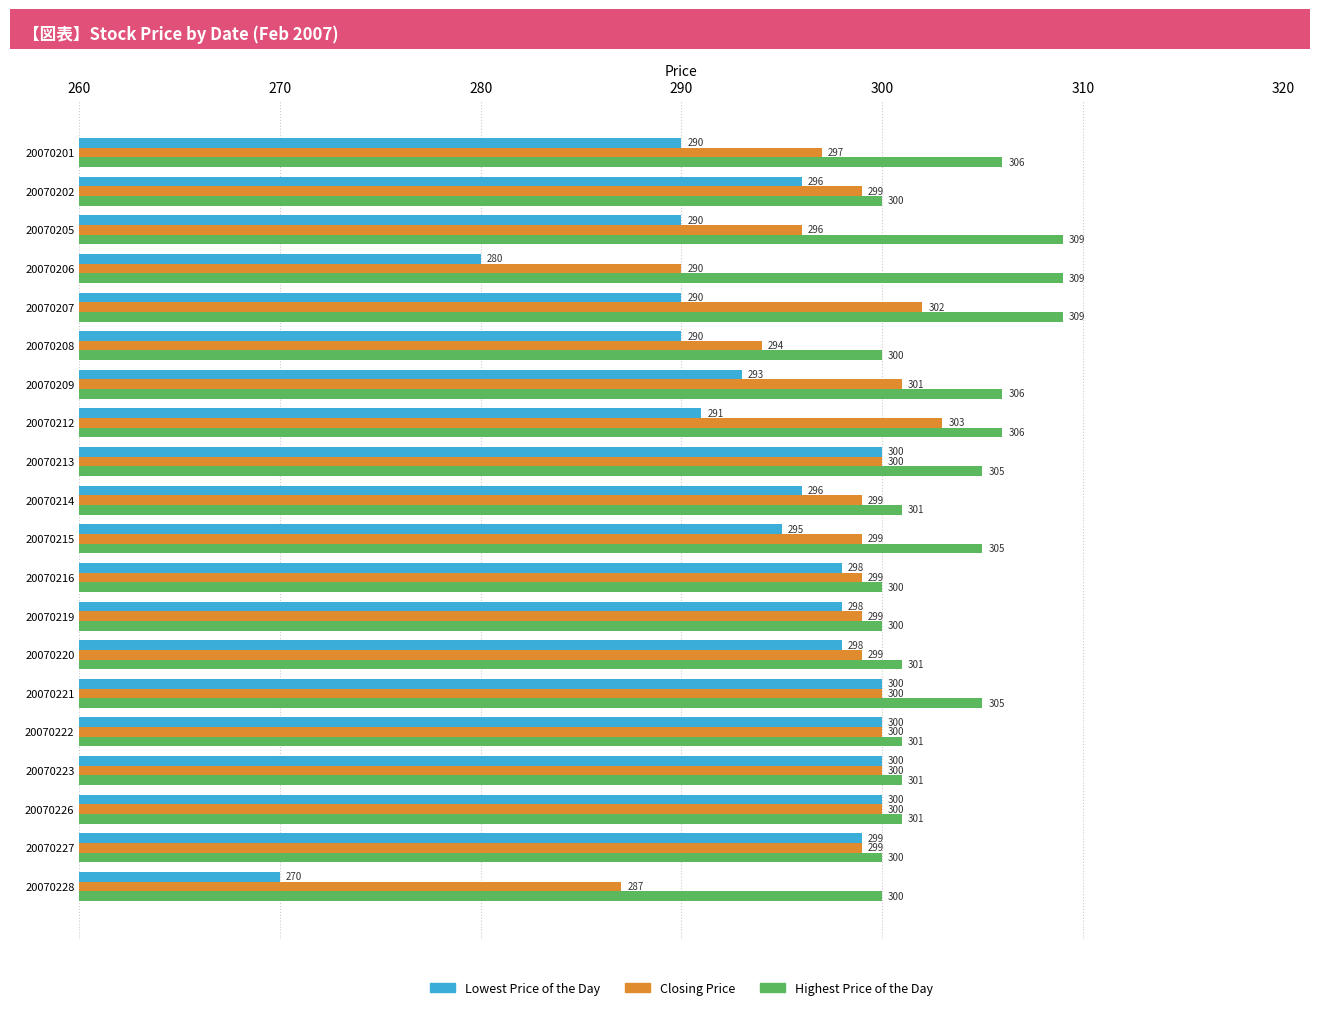

Which label corresponds to the smallest value in the chart?

20070228